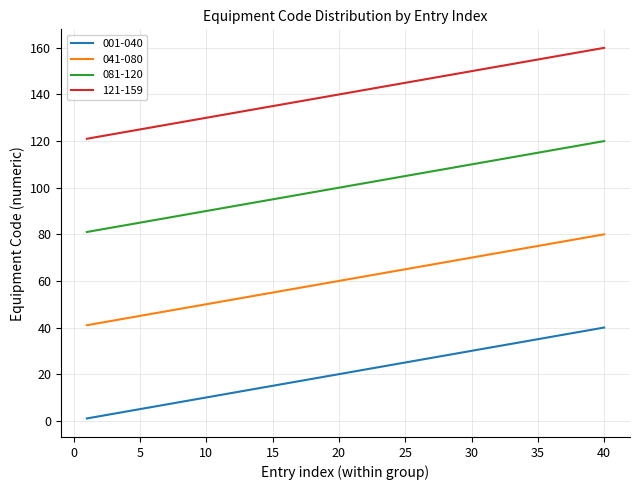

List the series in order of their overall mean, lowest first.

001-040, 041-080, 081-120, 121-159